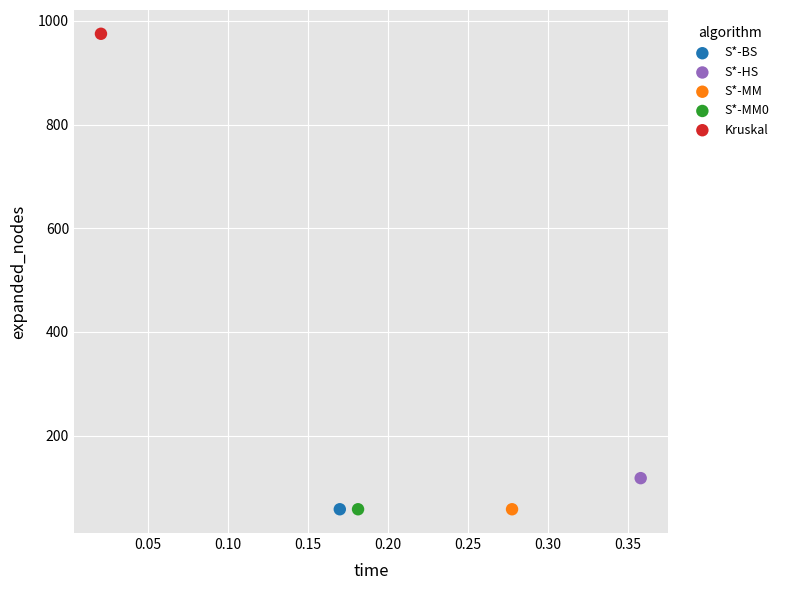

What are all the series names shown in the legend?

S*-BS, S*-HS, S*-MM, S*-MM0, Kruskal